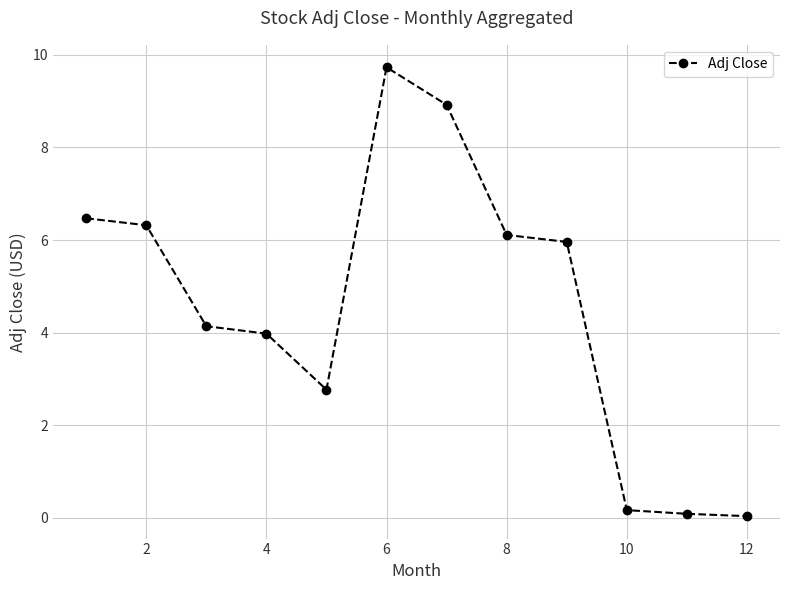

What is the value of the 8th point from the left?

6.1